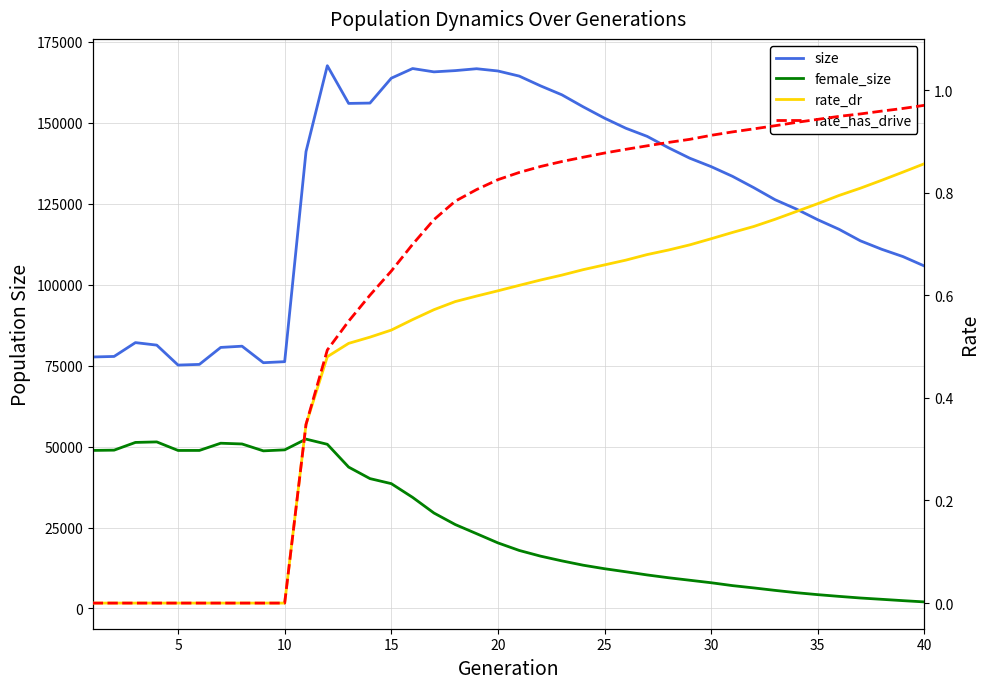

Is it true that rate_has_drive equals 0.5 at 37?

False